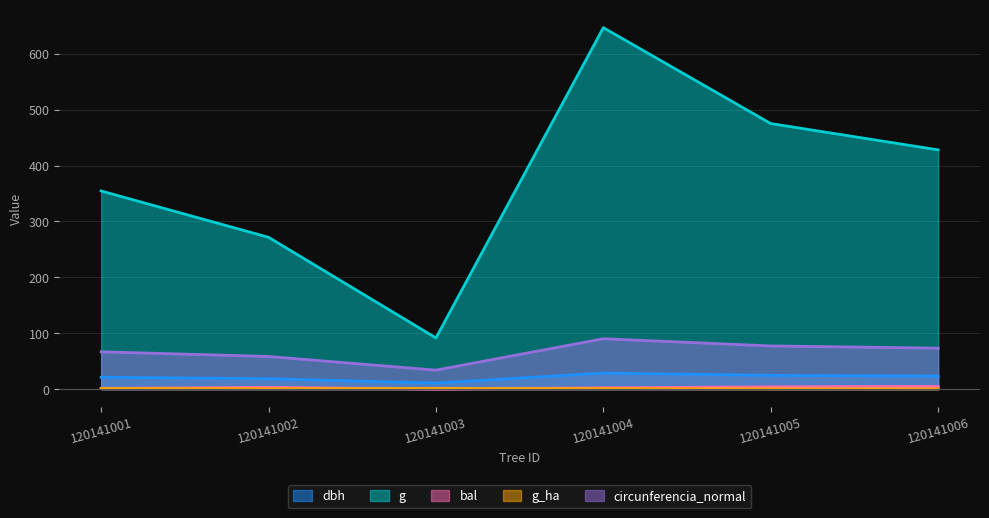

Reading left to right, what are all the values shown in this chart?

dbh: 21.2	18.6	10.8	28.7	24.6	23.4
g: 354.7	271.7	91.6	646.9	475.3	428.2
bal: 1.2	3.2	0.0	2.3	4.1	4.8
g_ha: 1.1	0.9	1.2	0.9	0.7	0.6
circunferencia_normal: 66.8	58.4	33.9	90.2	77.3	73.4